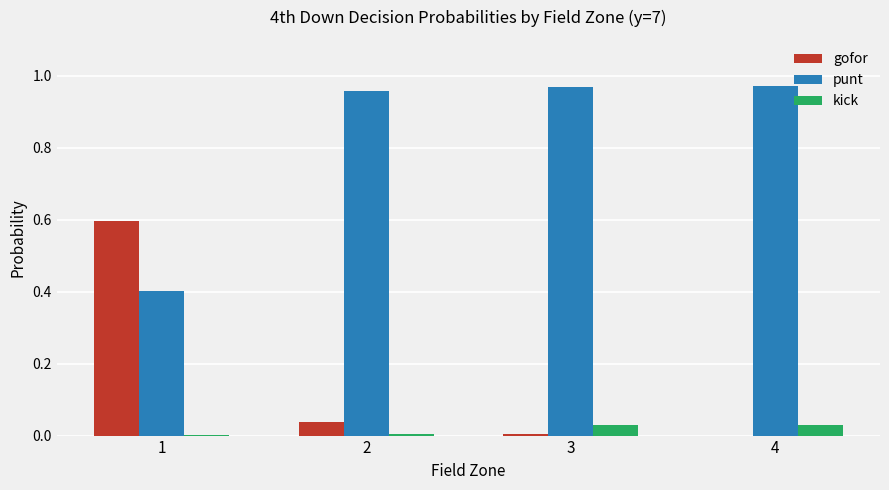

What is the sum of all gofor values?

0.6